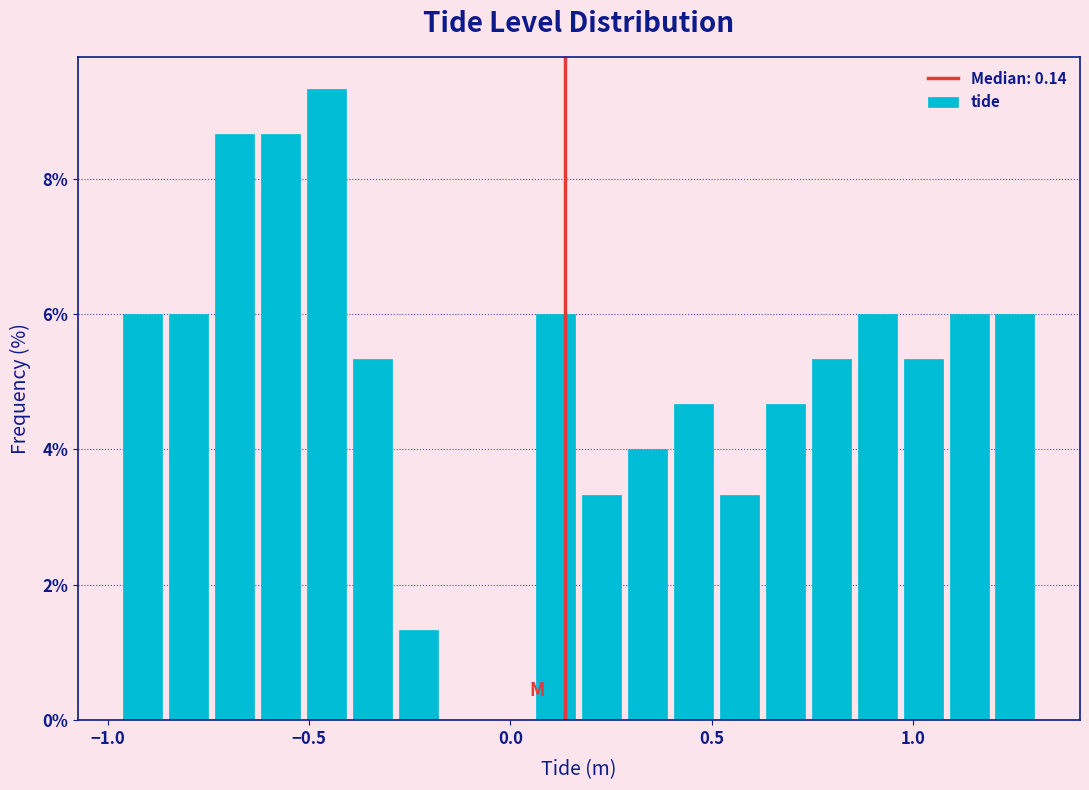

Read against the x-axis, roughly where is the centre of the tallest bar?

-0.45